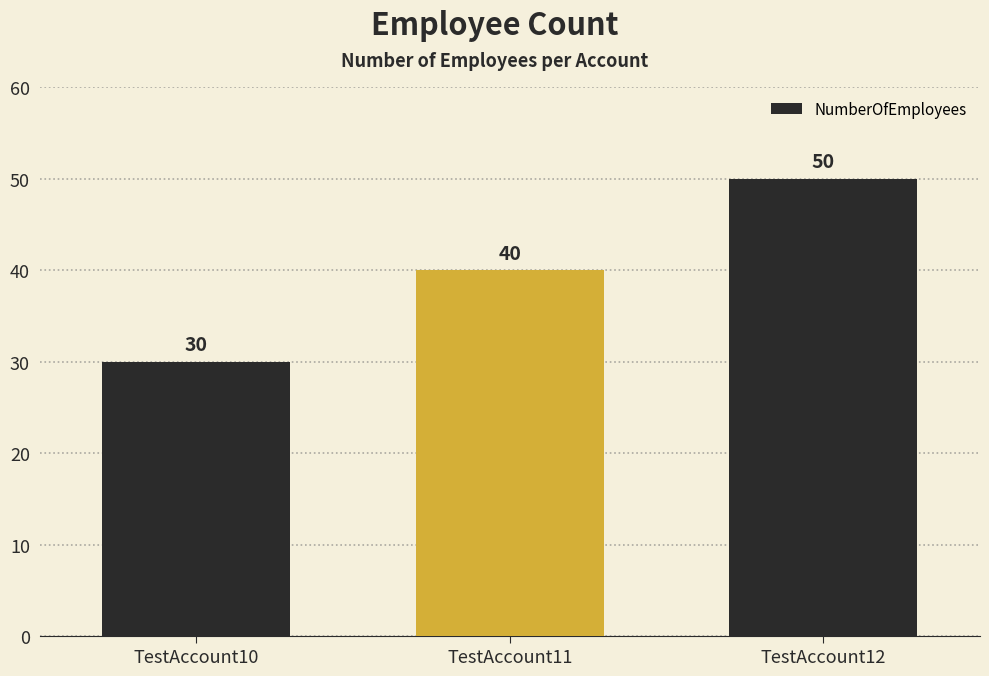

The value at TestAccount10 is 30. True or false?

True